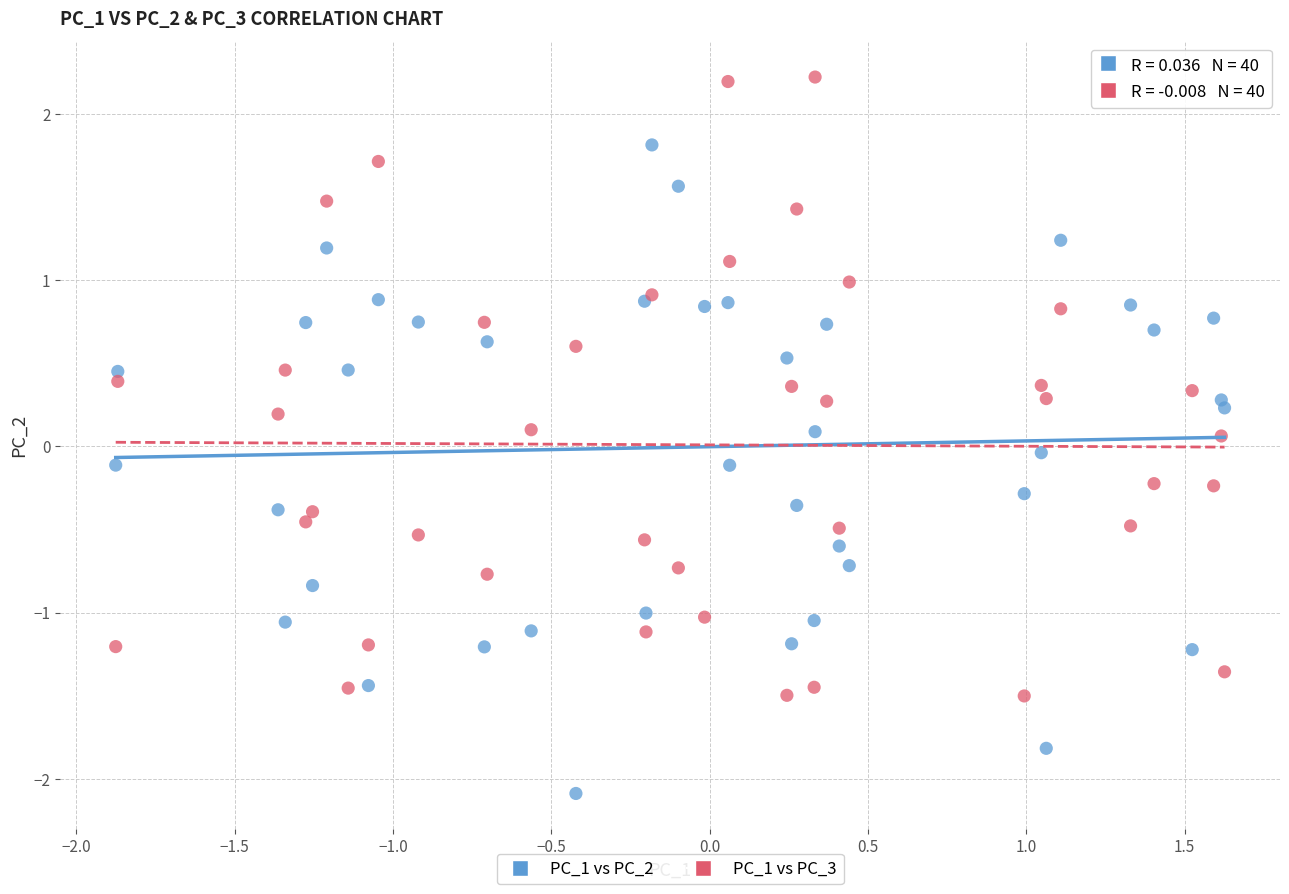

Which series contains the highest Y value?

PC_1 vs PC_3